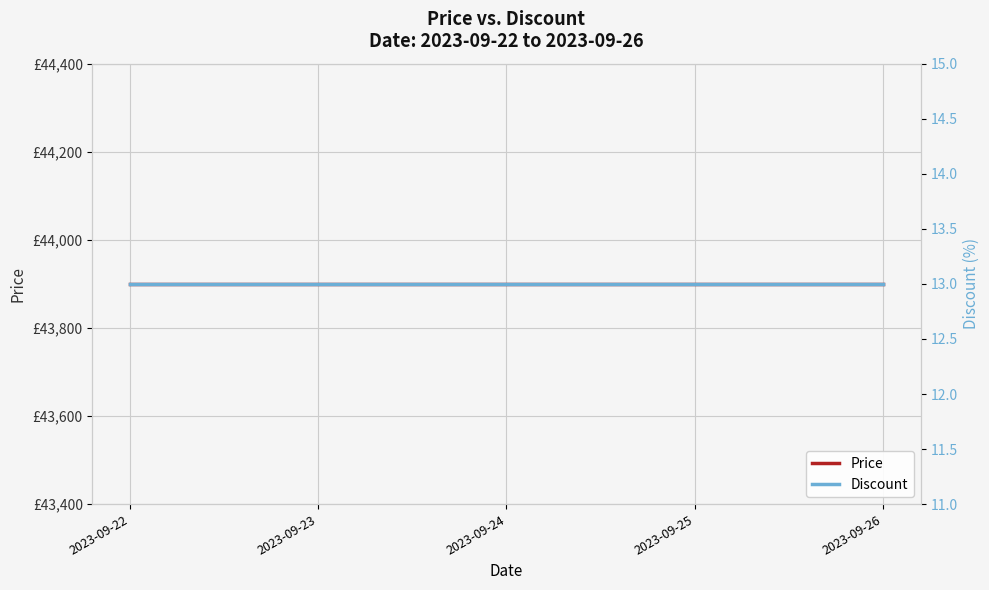

True or false: Discount and Price intersect in this chart.

False